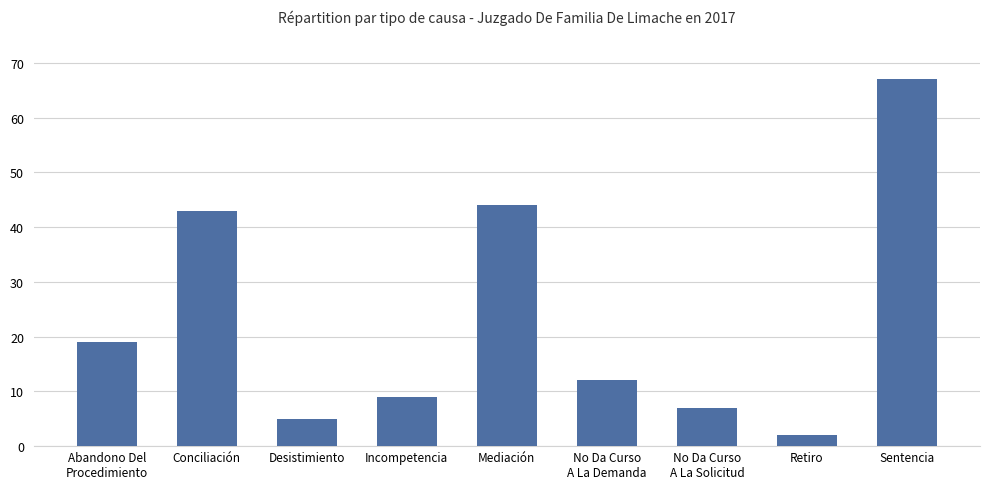

What position from the left is Sentencia?

9